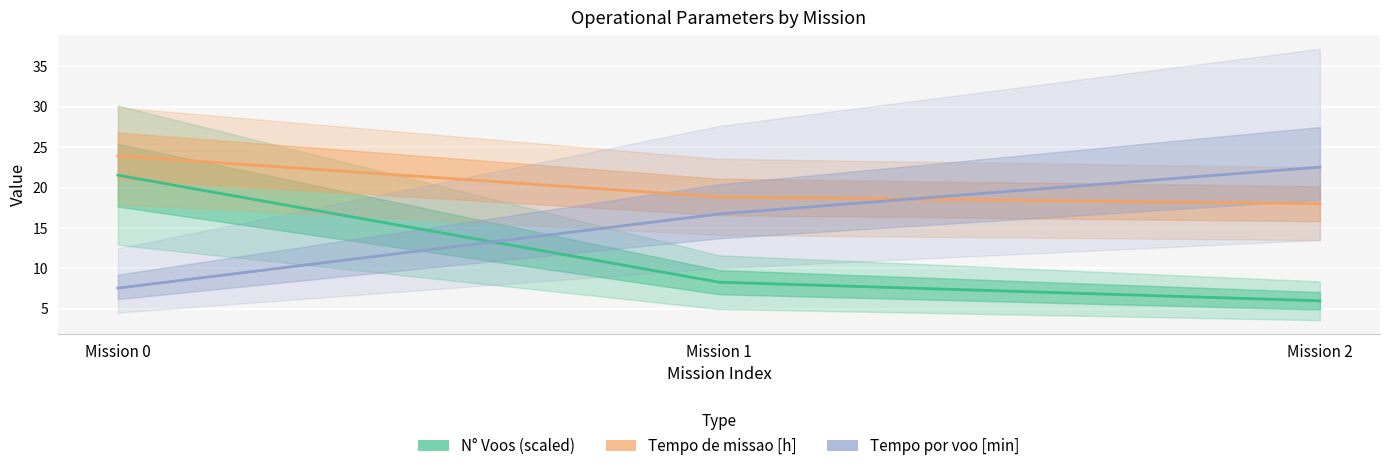

How many lines are shown in the chart?

3